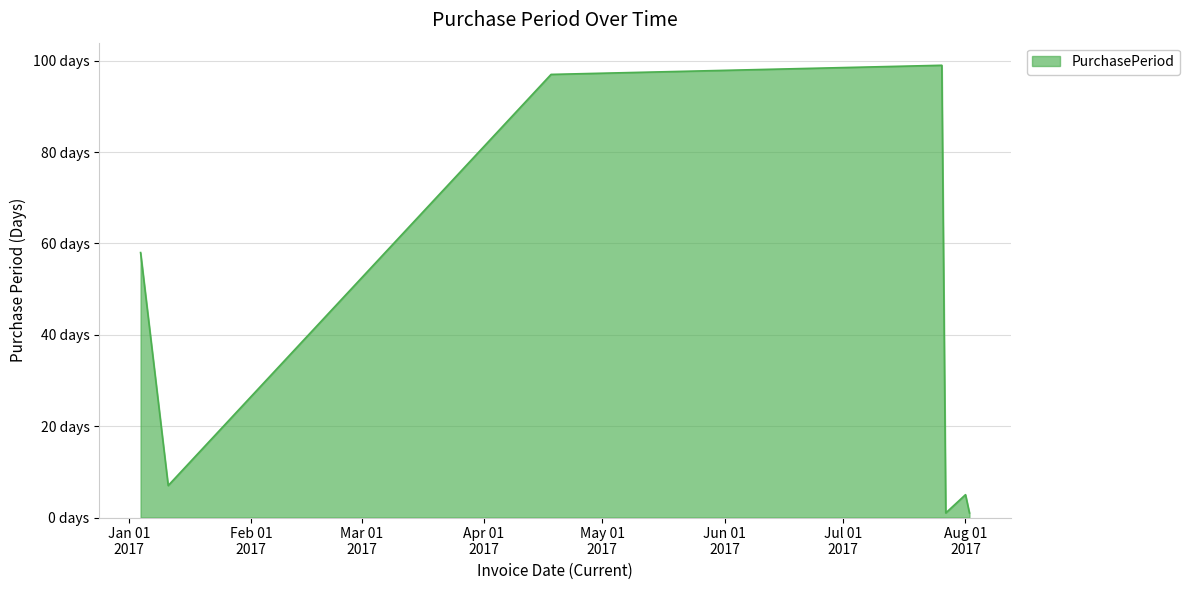

Does the chart have visible grid lines?

Yes